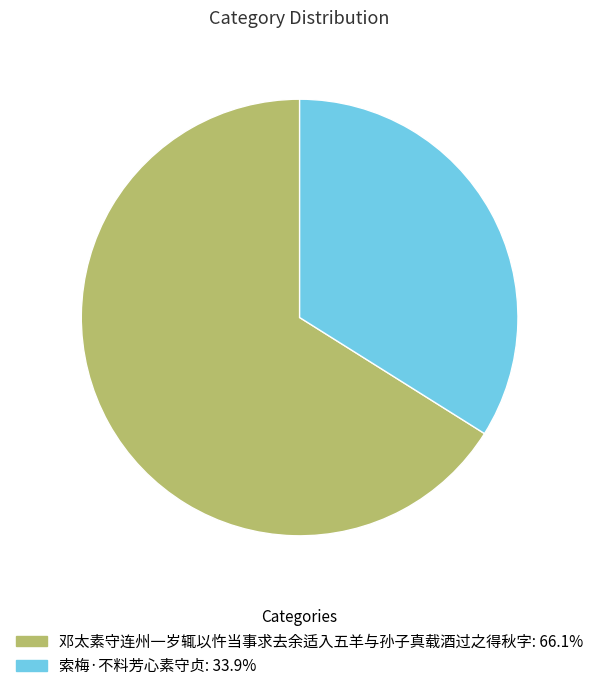

Which has a higher value, 邓太素守连州一岁辄以忤当事求去余适入五羊与孙子真载酒过之得秋字 or 索梅·不料芳心素守贞?

邓太素守连州一岁辄以忤当事求去余适入五羊与孙子真载酒过之得秋字